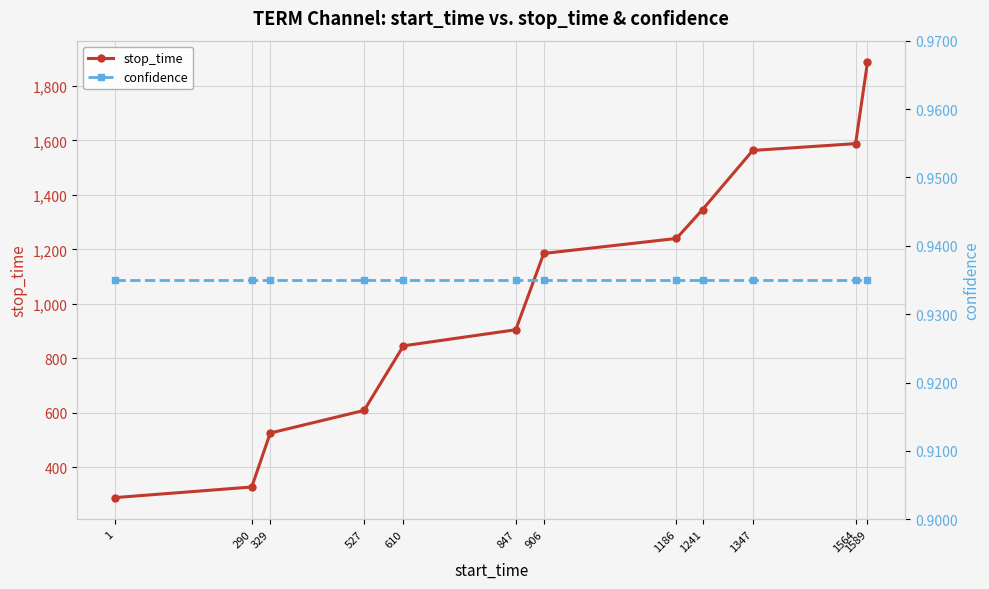

Reading right to left, list all the values displayed in this chart.

stop_time: 1589=1886.0	1564=1588.0	1347=1563.0	1241=1346.0	1186=1240.0	906=1185.0	847=905.0	610=846.0	527=609.0	329=526.0	290=328.0	1=289.0
confidence: 1589=0.9	1564=0.9	1347=0.9	1241=0.9	1186=0.9	906=0.9	847=0.9	610=0.9	527=0.9	329=0.9	290=0.9	1=0.9